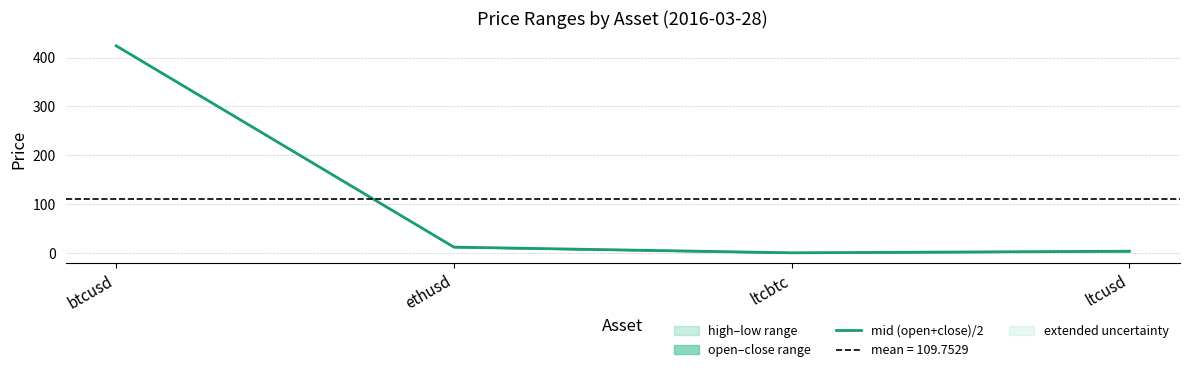

At which category does the data reach its first local valley?

ltcbtc